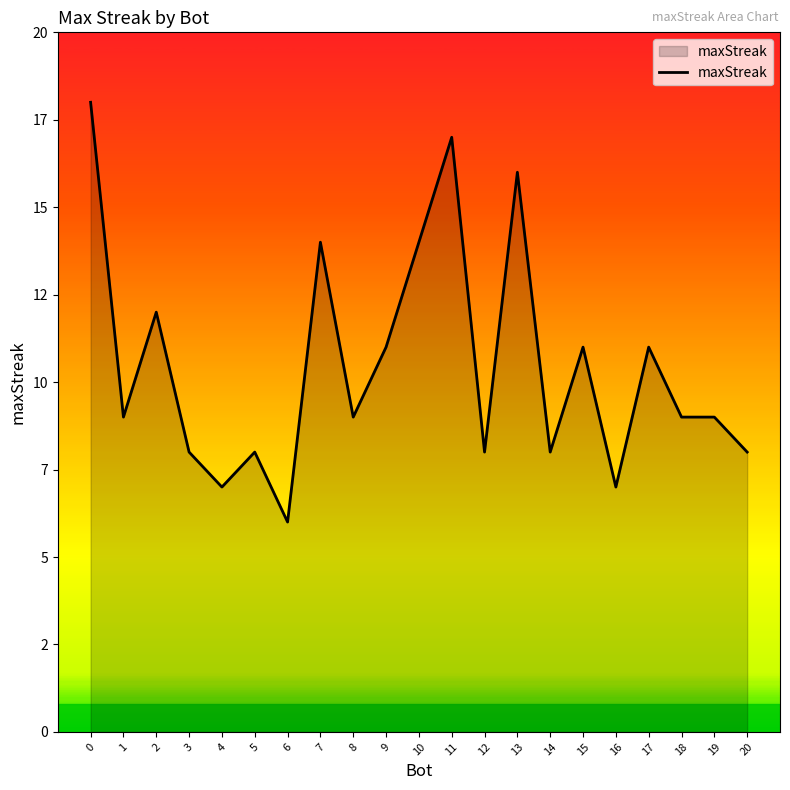

Does the chart display data point markers on the line(s)?

No